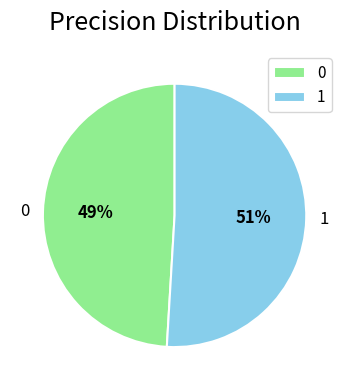

Which category has the biggest portion of the pie?

1